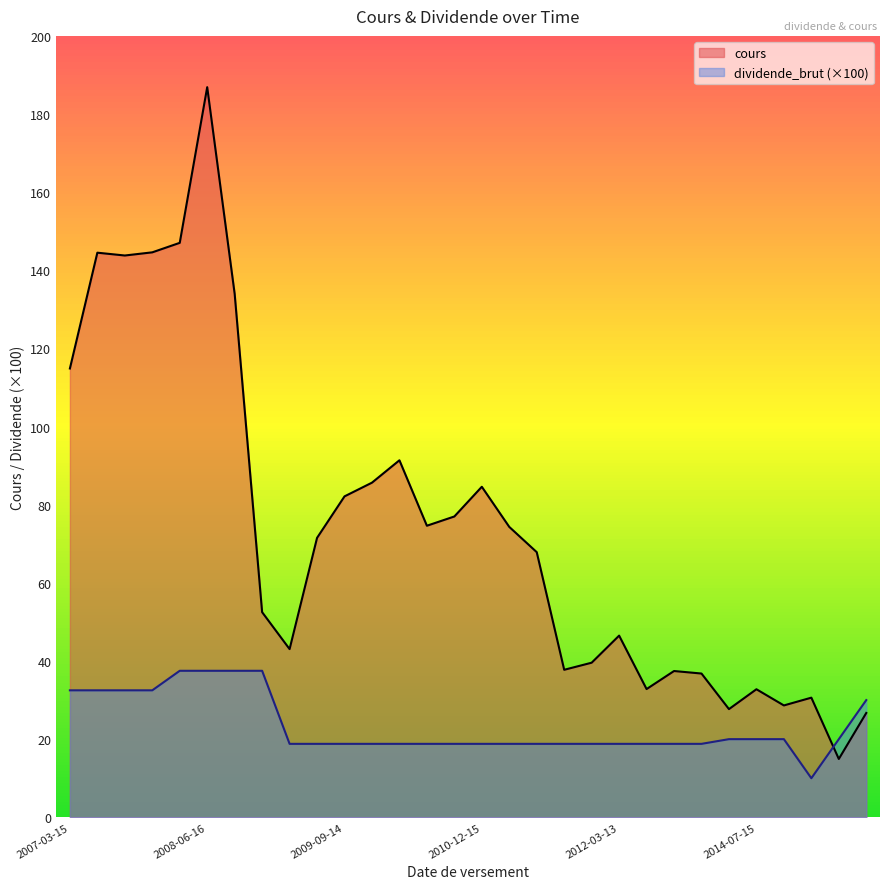

How many interior local valleys does the dividende_brut series have?

1